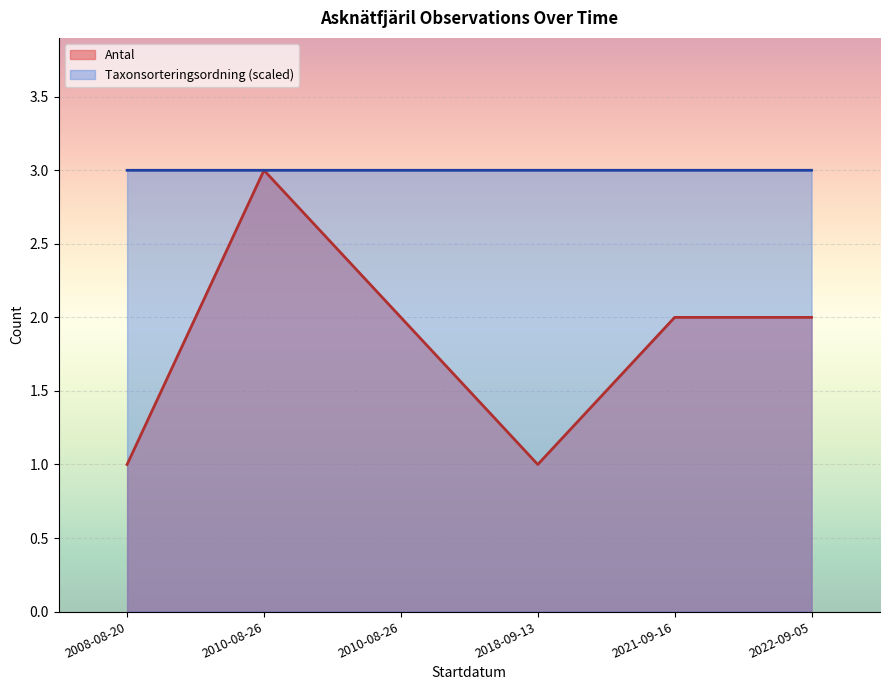

List the labels in order of Taxonsorteringsordning value, largest first.

2018-09-13, 2021-09-16, 2022-09-05, 2008-08-20, 2010-08-26, 2010-08-26